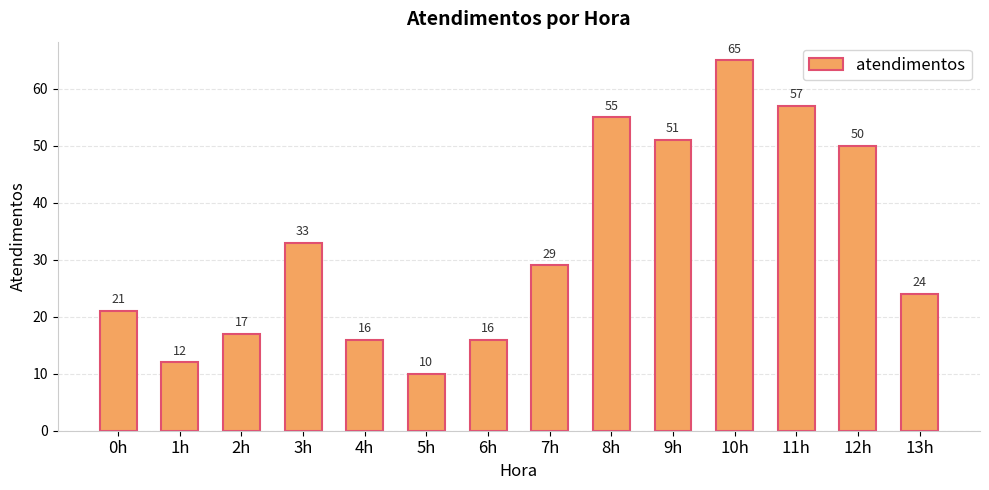

Is it true that the value at 7h is 40?

False